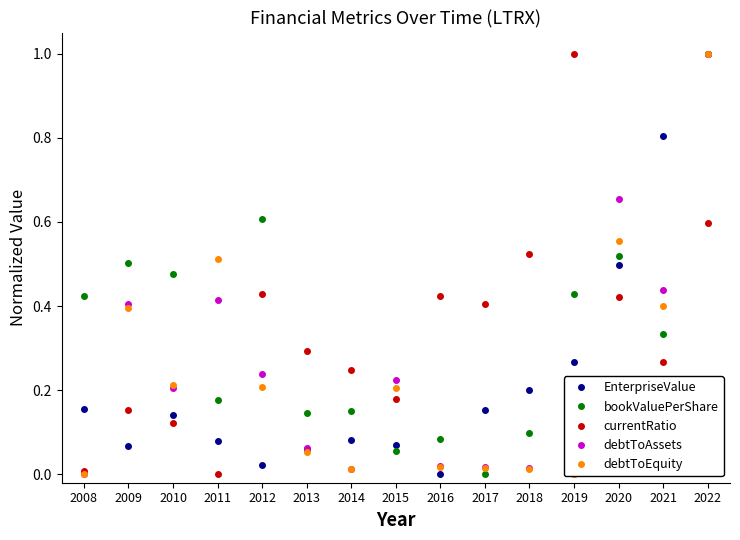

At which category does EnterpriseValue reach its first local valley?

2009